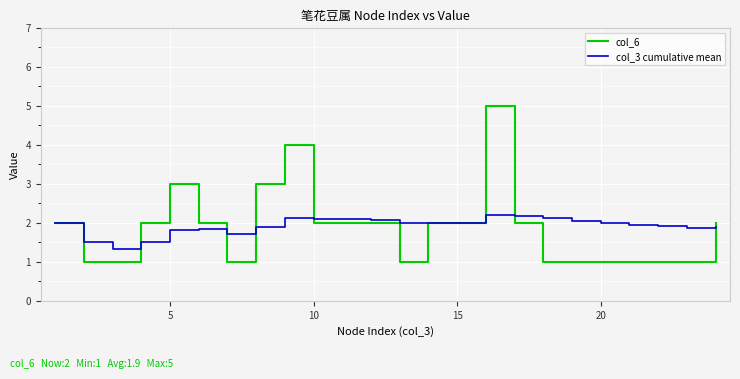

List the series in order of their peak value, lowest first.

col_3 cumulative mean, col_6